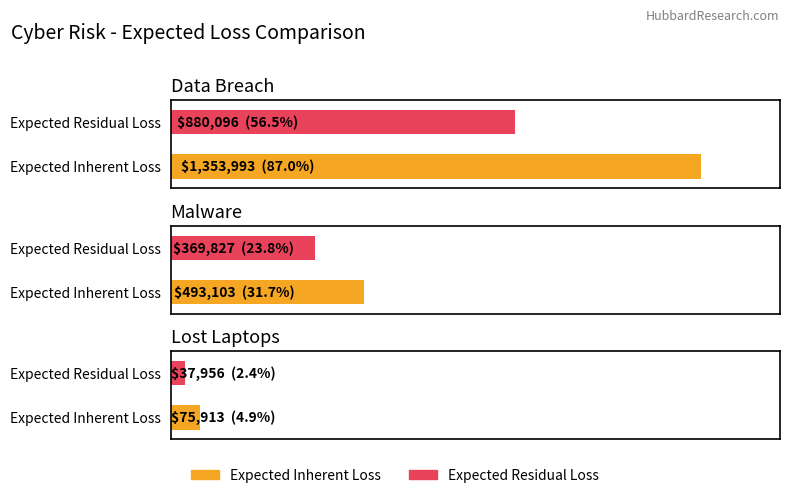

The value of Expected Residual Loss at Lost Laptops is 37956.4. True or false?

True